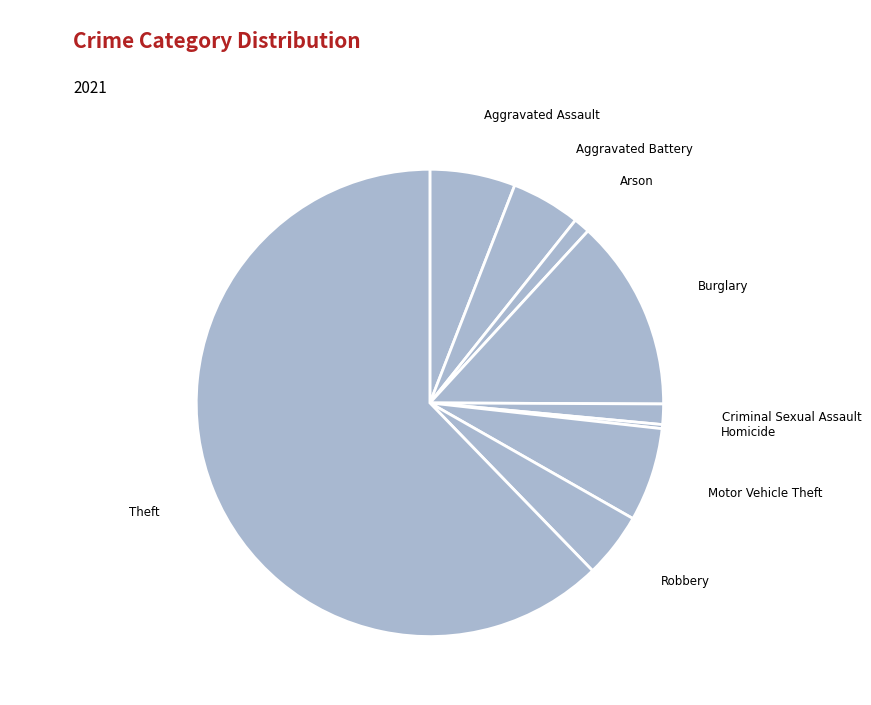

Between Arson and Motor Vehicle Theft, which is larger?

Motor Vehicle Theft